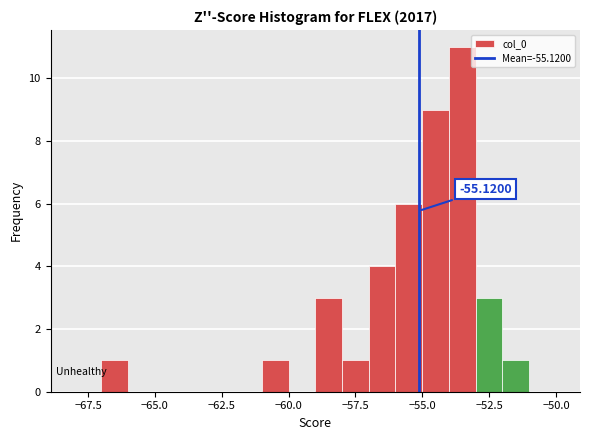

Read against the x-axis, roughly where is the centre of the tallest bar?

-53.5